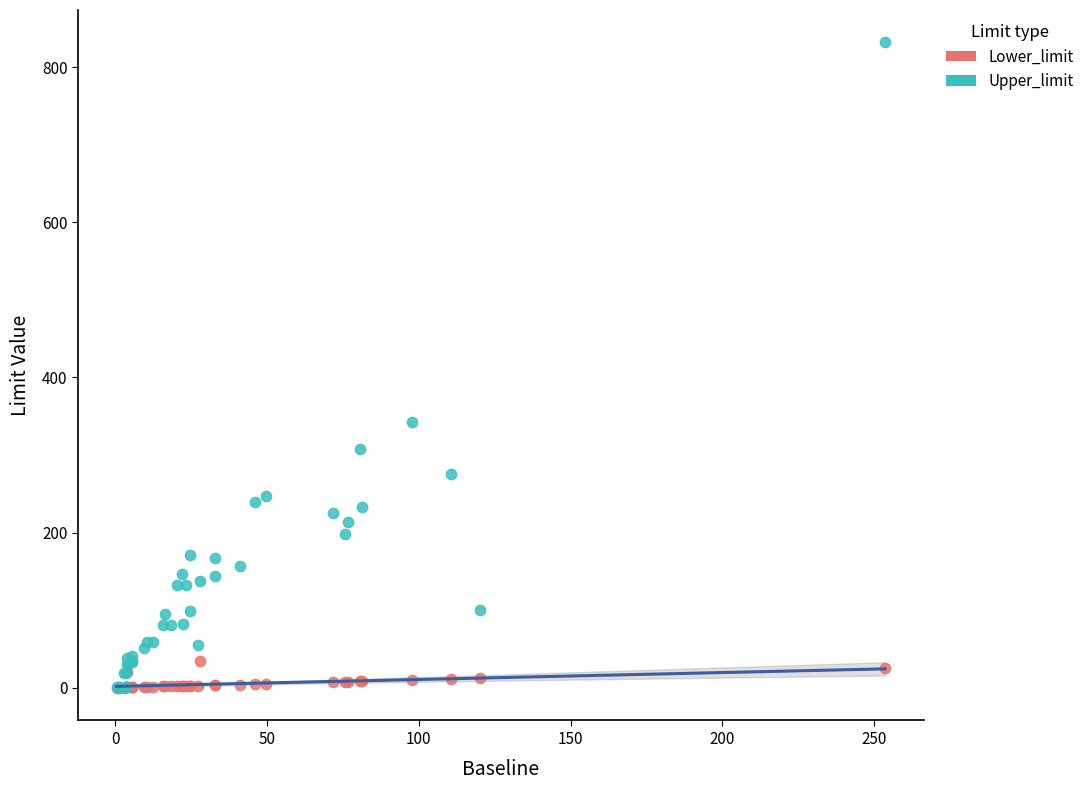

Across all series, what Y value is closest to 415?

343.1